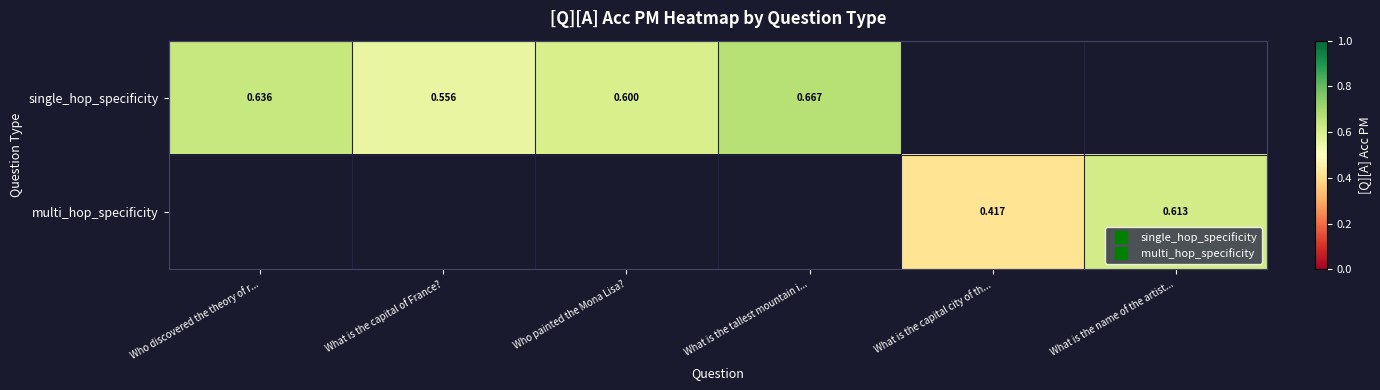

List the series in order of their peak value, highest first.

single_hop_specificity, multi_hop_specificity